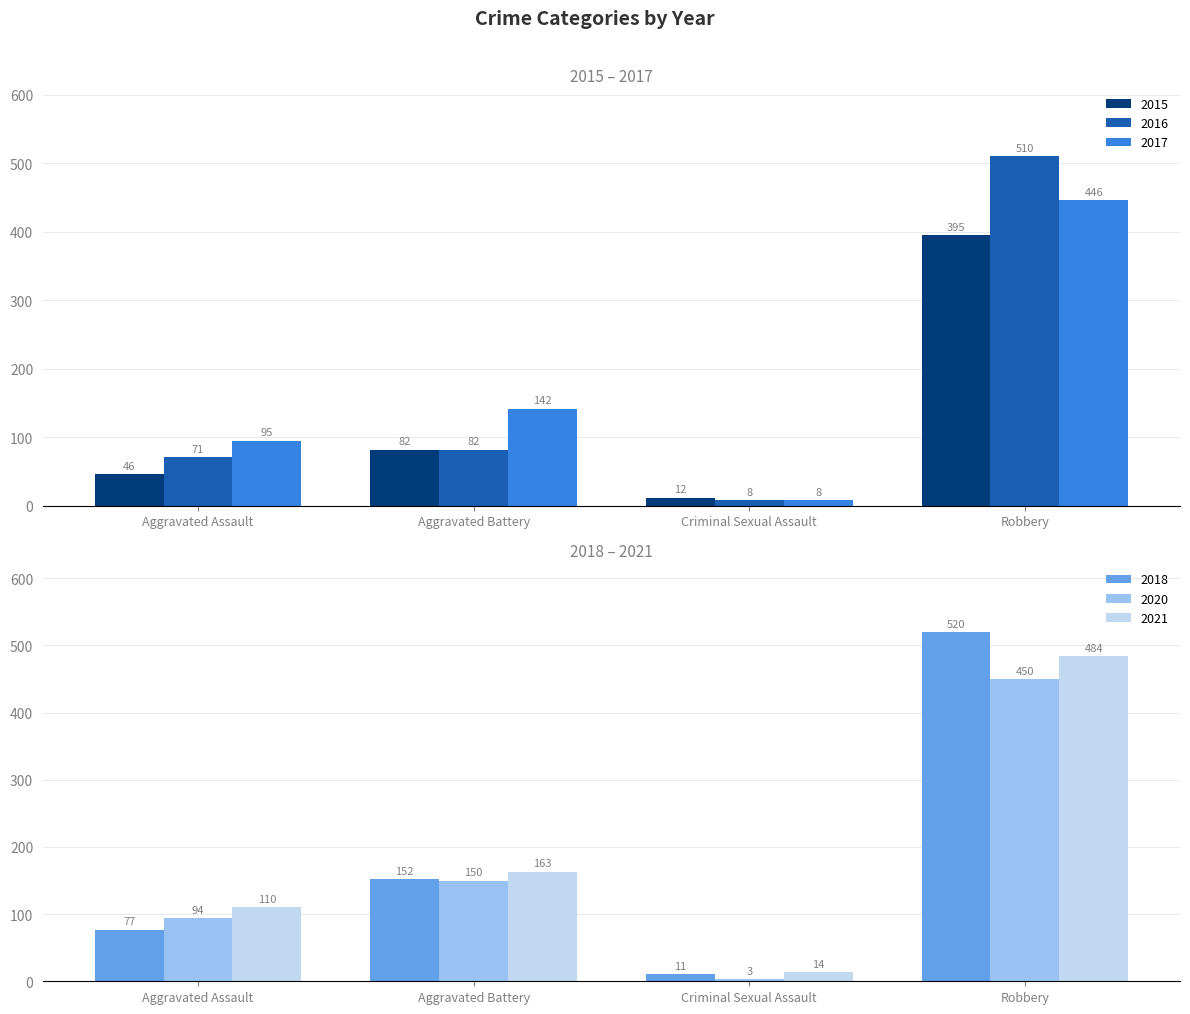

Which series has the largest range (max minus min)?

2018